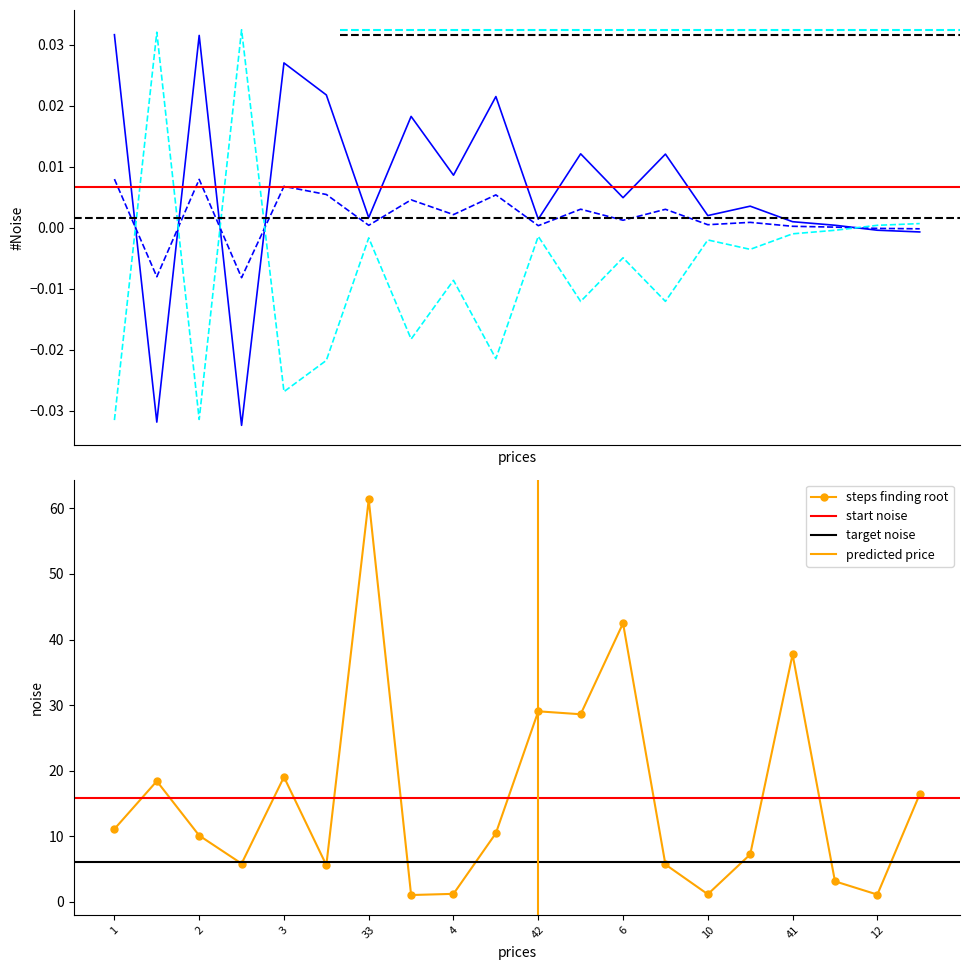

What is the highest value of the steps finding root series?

61.3